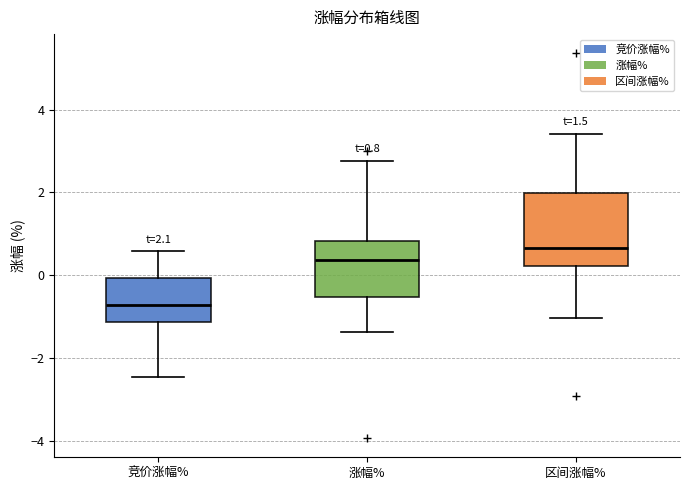

Which box is the tallest, from its lower edge to its upper edge?

区间涨幅%